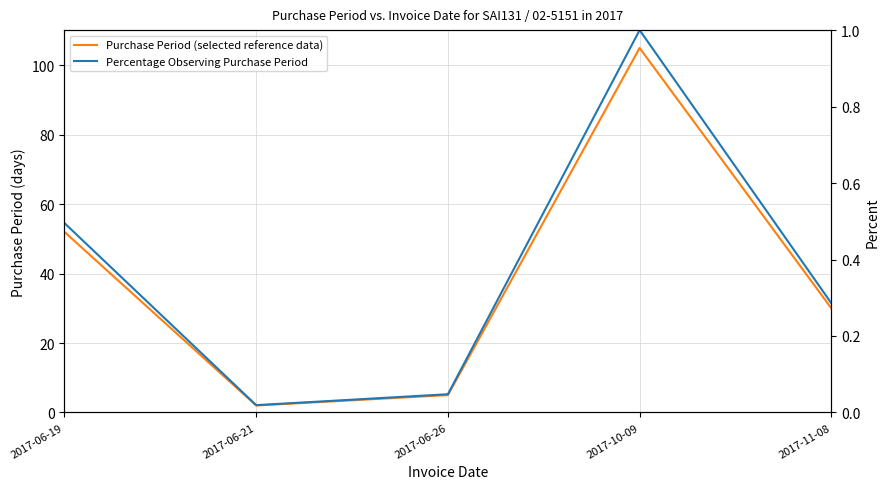

True or false: Percentage Observing Purchase Period has a value of 0.0 at 2017-06-21.

False